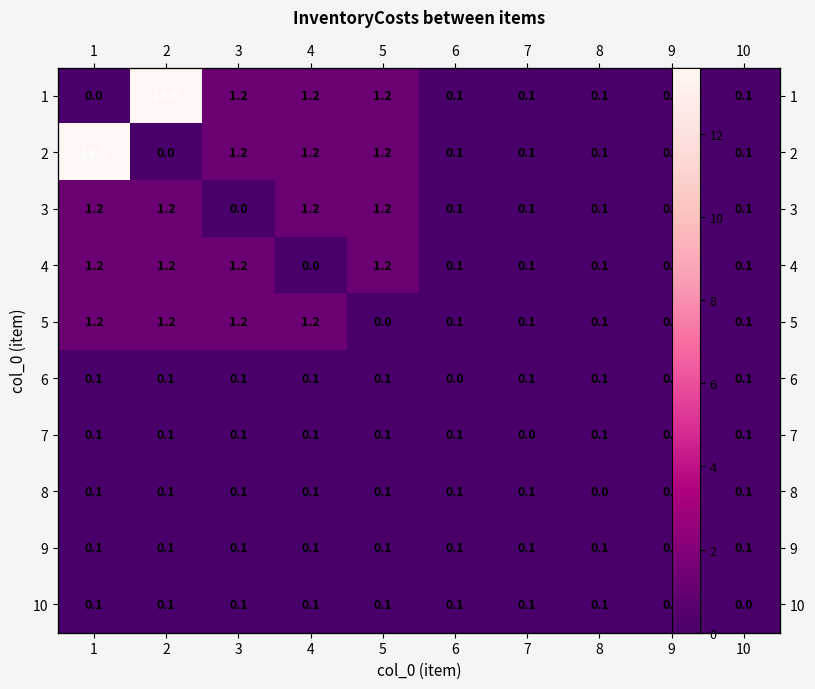

What is the total value across all series at 5?

5.3